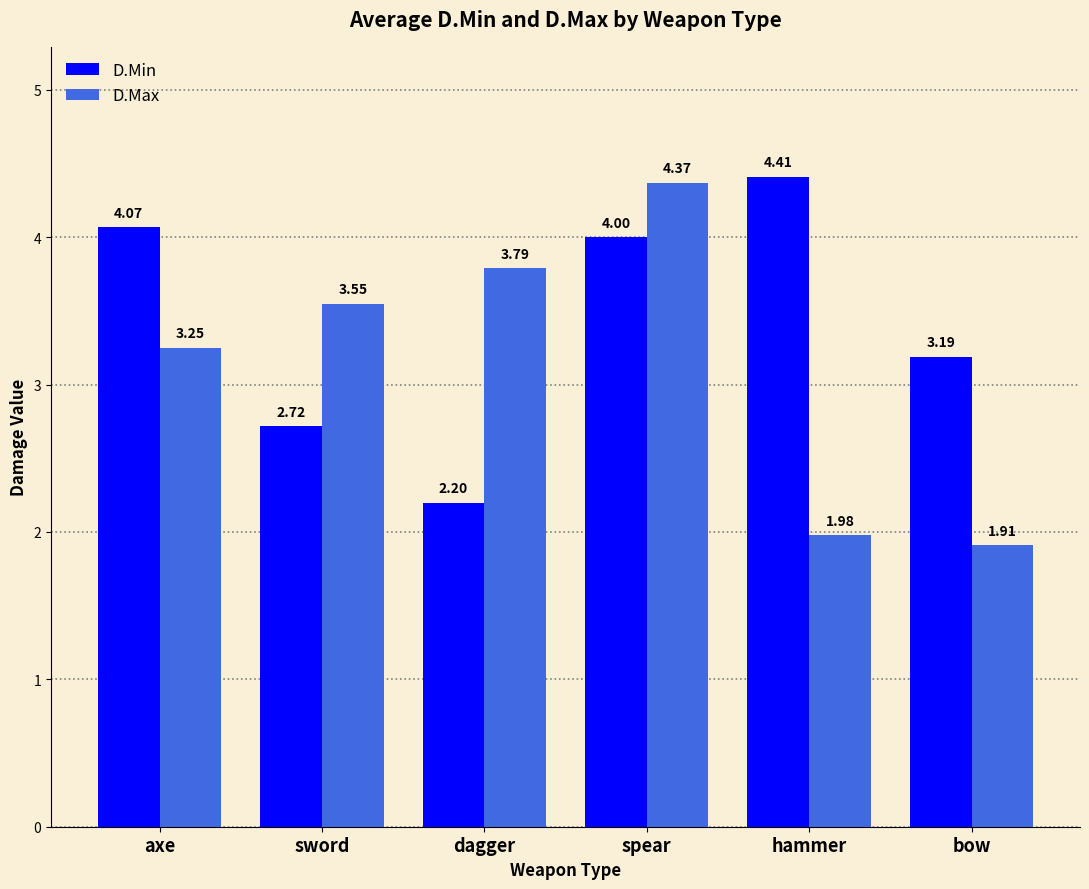

What is the total value across all series at sword?

6.3